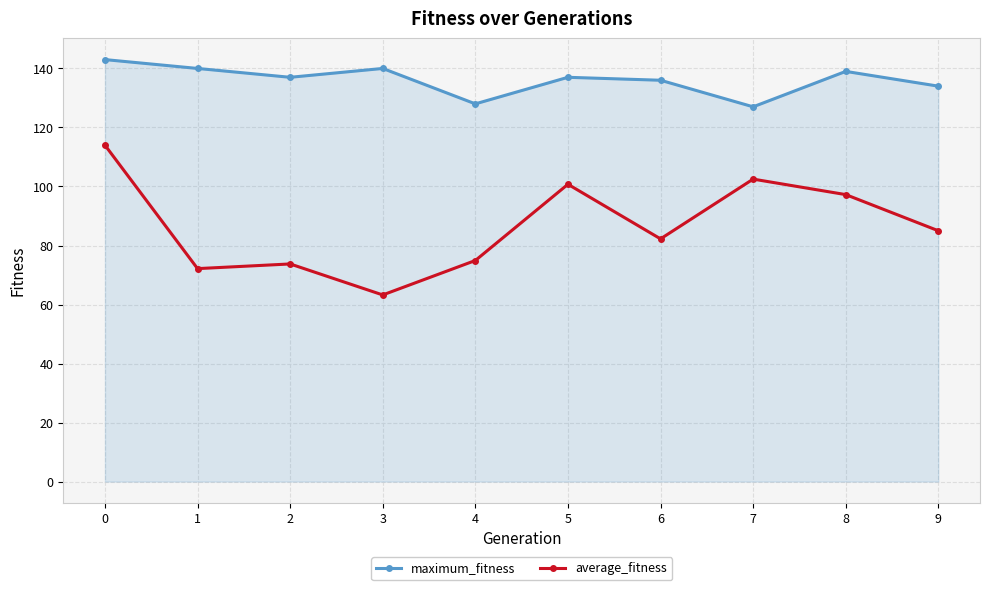

Which series changed the most between 0 and 1?

average_fitness